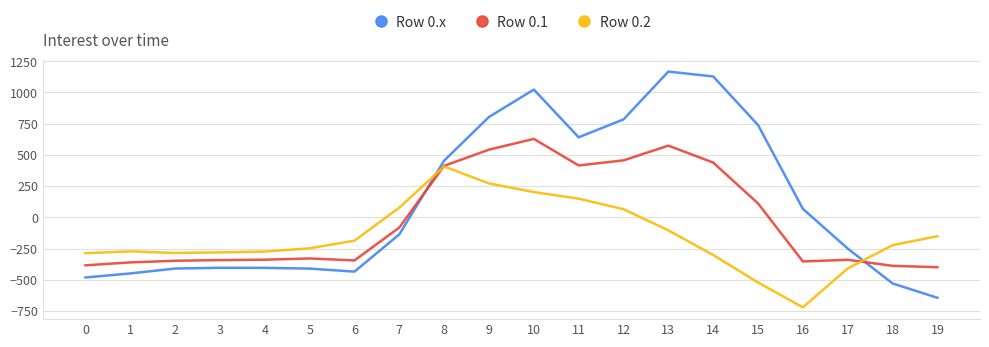

What is the total value across all series at 1?

-1083.3